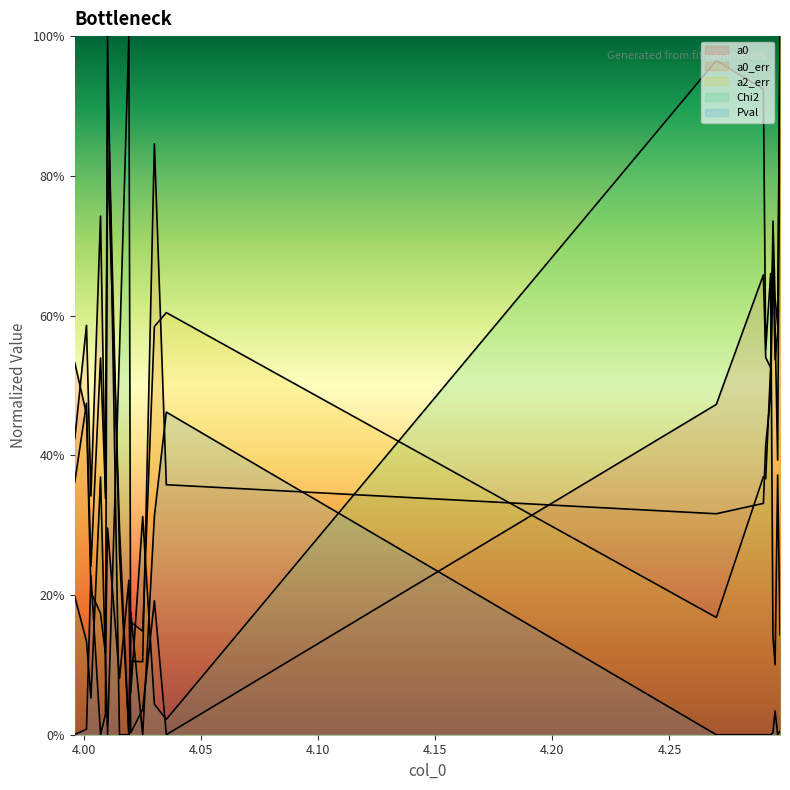

List the series in order of their peak value, highest first.

a0, a0_err, a2_err, Chi2, Pval